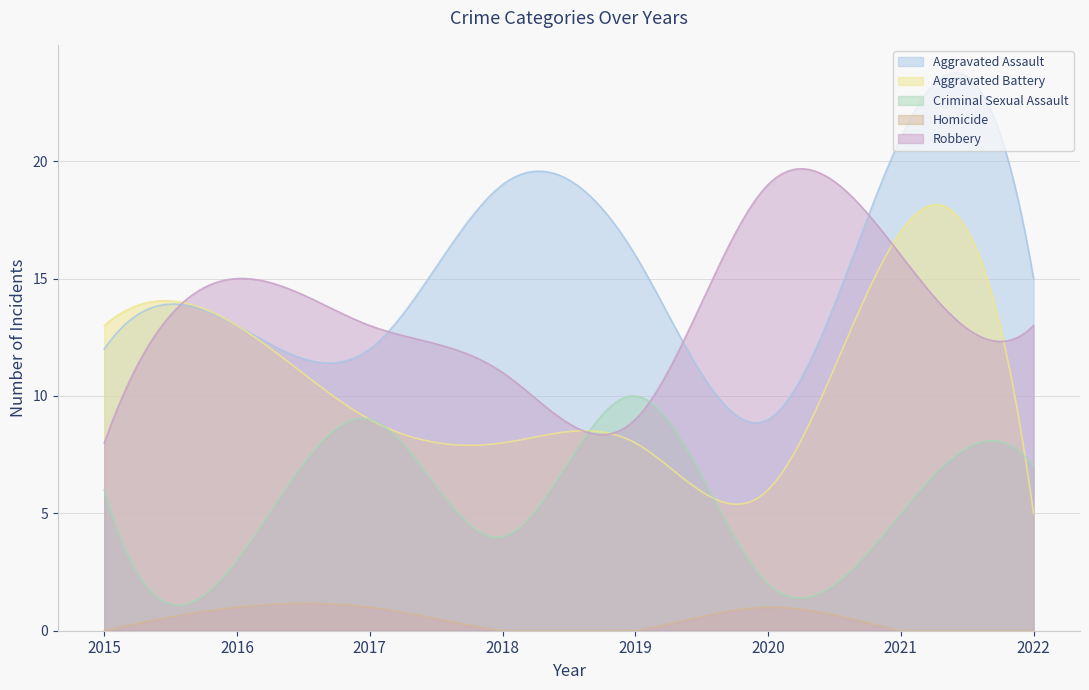

What is the value of the Aggravated Battery point at the 5th from the left?

8